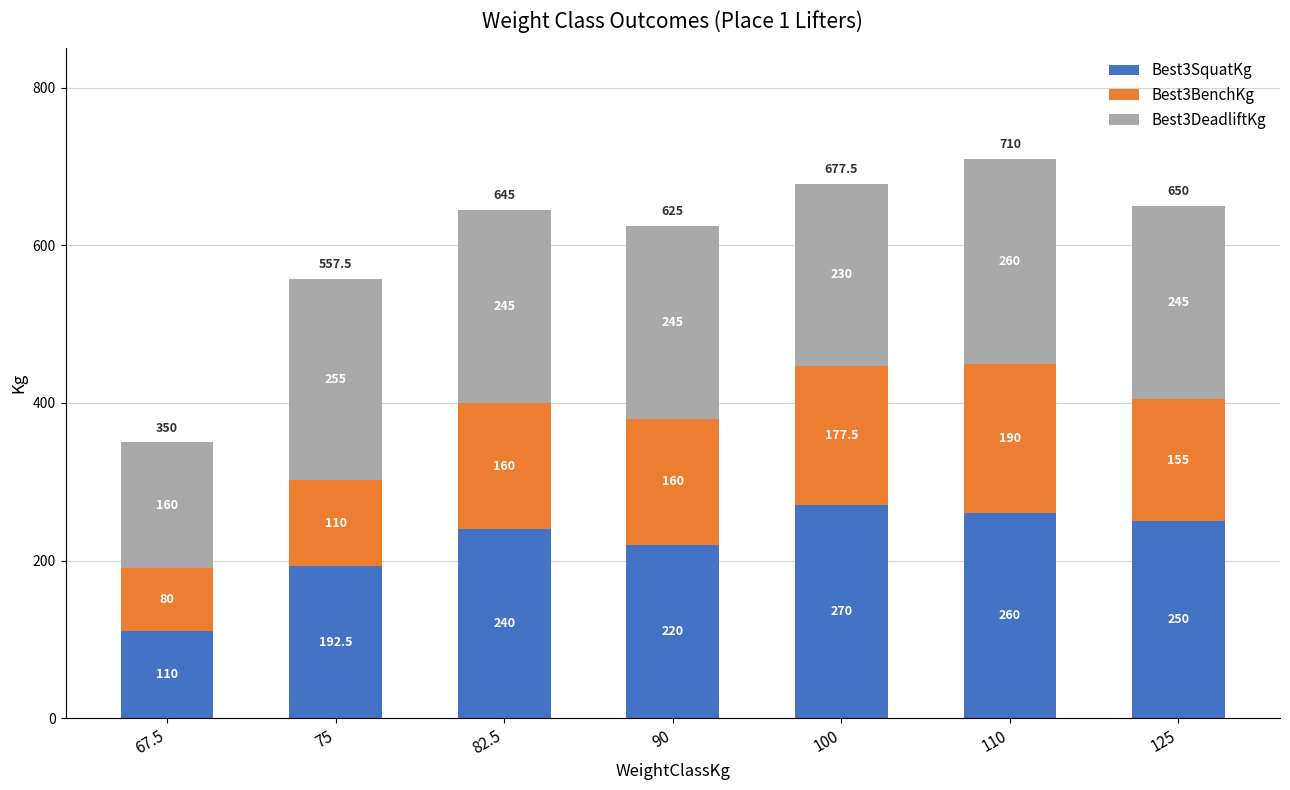

At which label does Best3SquatKg reach its minimum?

67.5